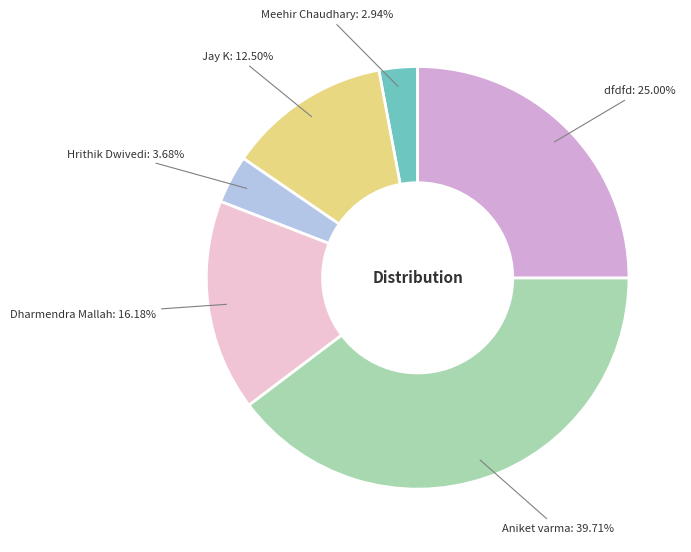

What is the total percentage of Aniket varma and Dharmendra Mallah?

55.9%